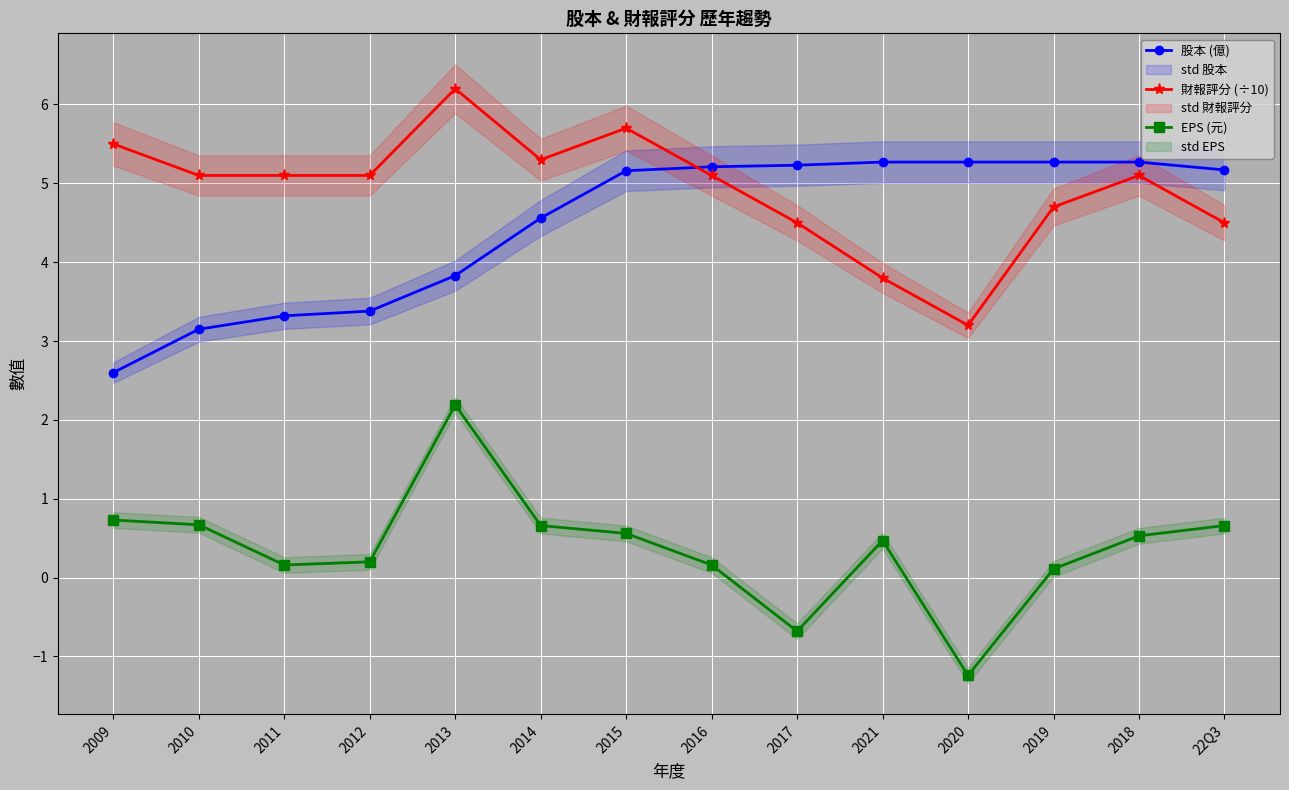

Which series has the largest total across all categories?

財報評分 (÷10)